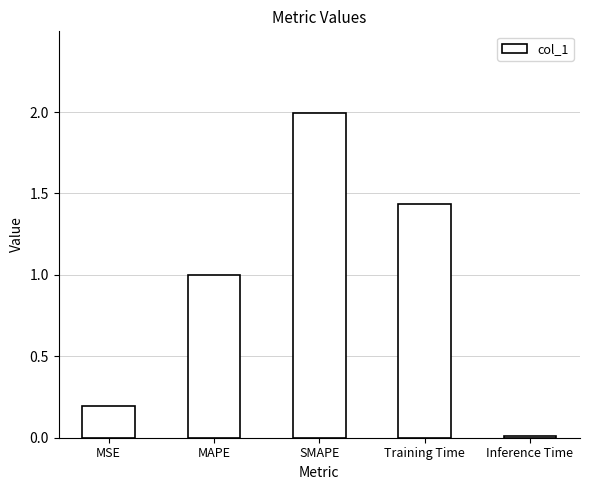

The value at MSE is 0.2. True or false?

True